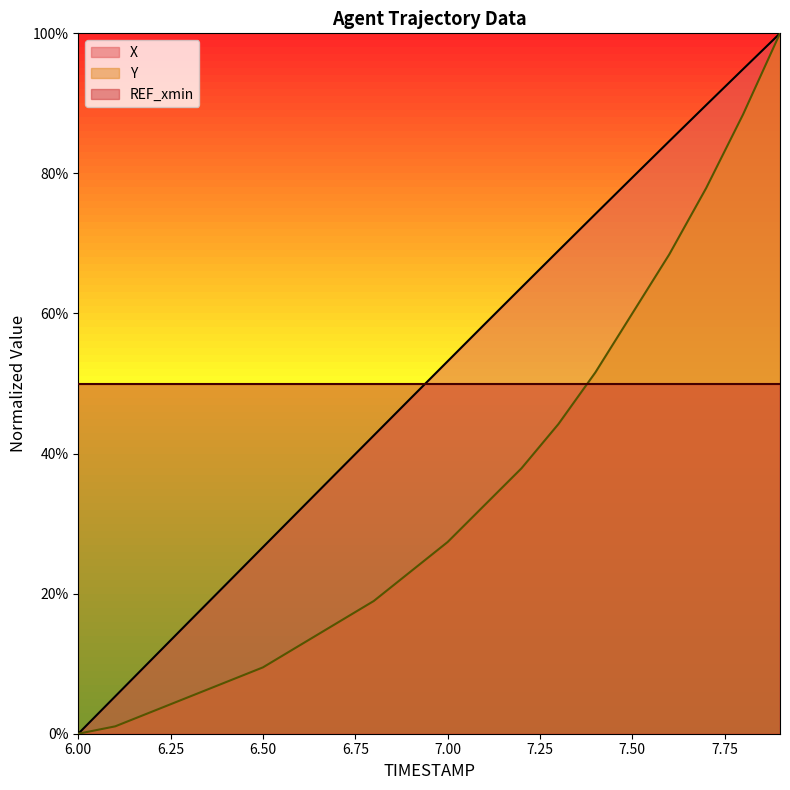

What is the total value across all series at 6.2?

13.8